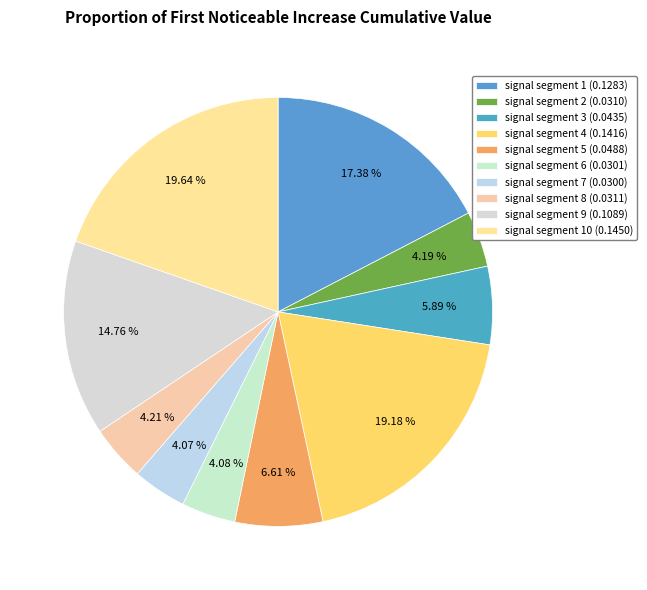

What is the largest slice in the pie chart?

signal segment 10